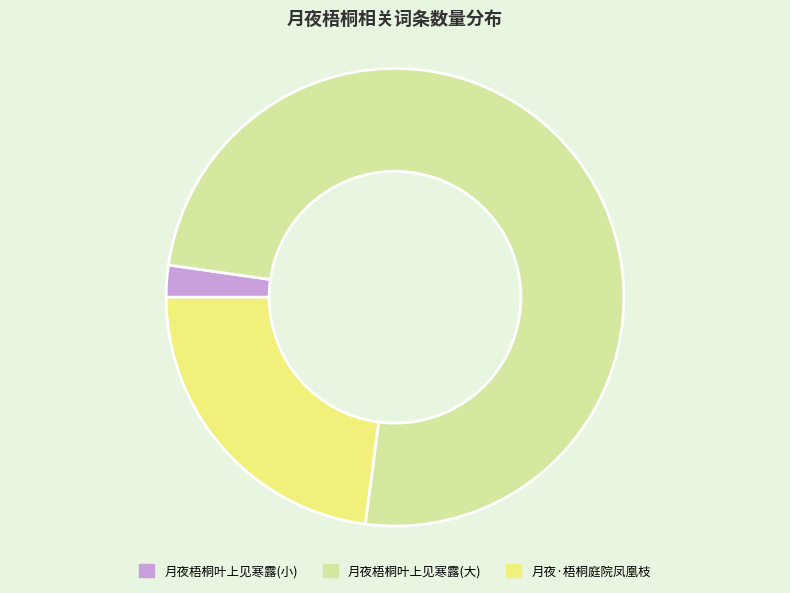

Approximately how many times larger is the value at 月夜梧桐叶上见寒露(大) compared to 月夜·梧桐庭院凤凰枝?

3.3